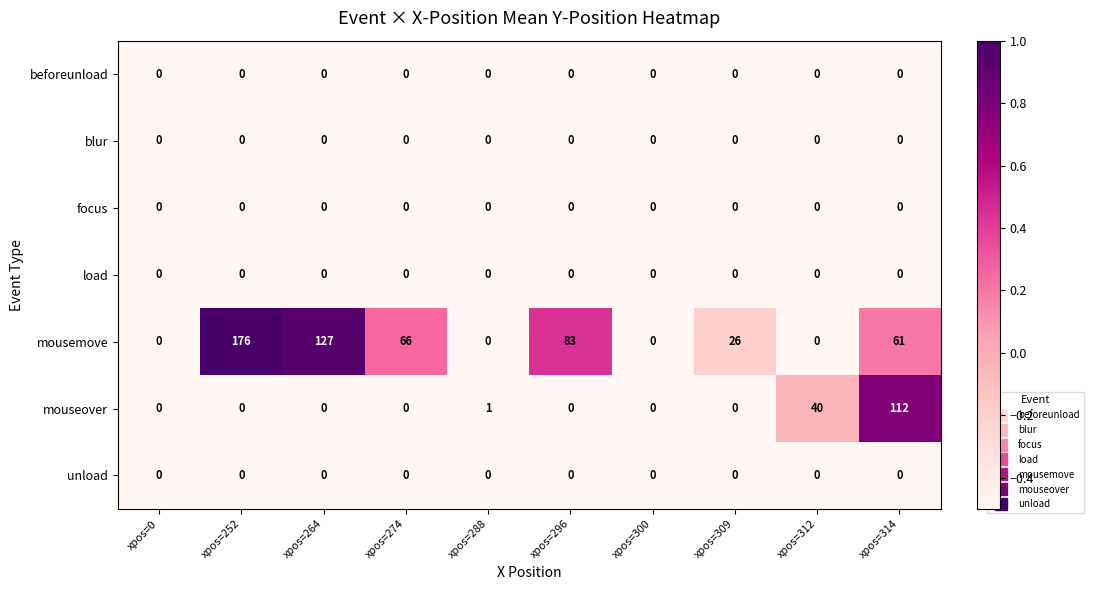

What is the total value across all series at xpos=312?

40